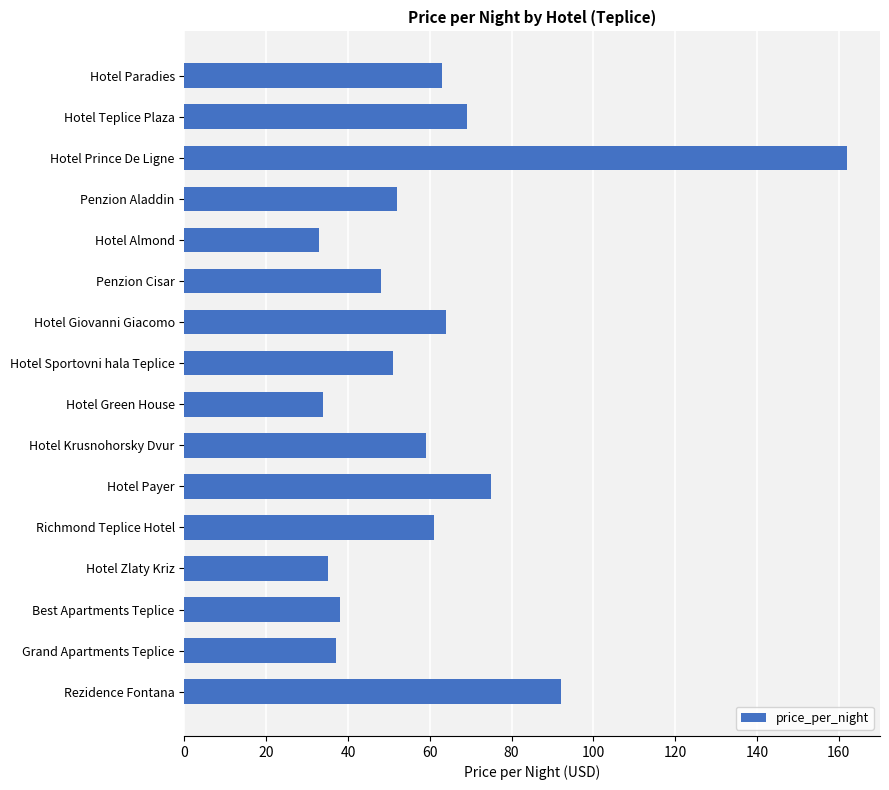

What is the sum of all values?

973